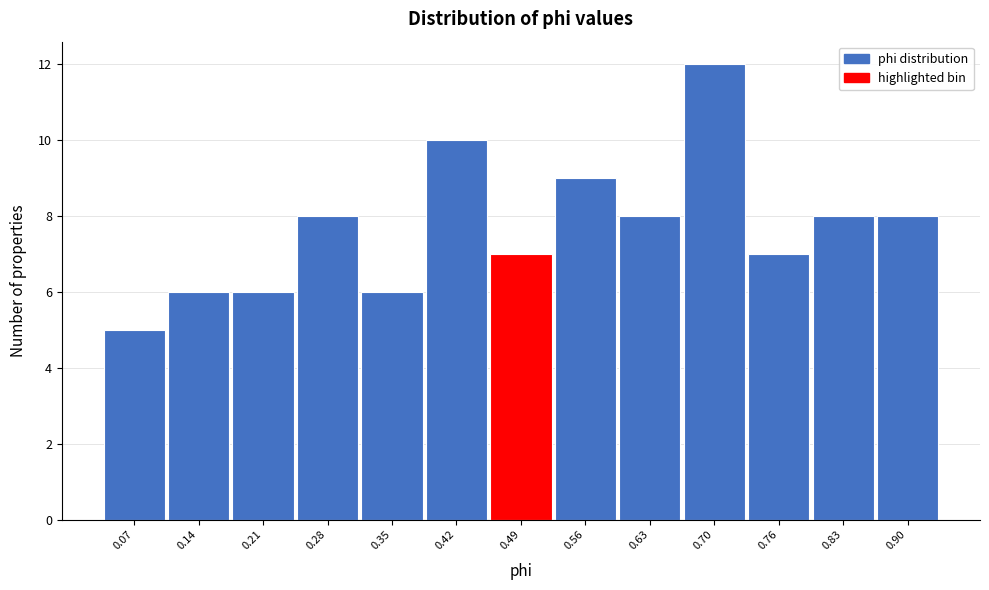

Reading right to left, extract all data points from this chart.

0.90=8	0.83=8	0.76=7	0.70=12	0.63=8	0.56=9	0.49=7	0.42=10	0.35=6	0.28=8	0.21=6	0.14=6	0.07=5